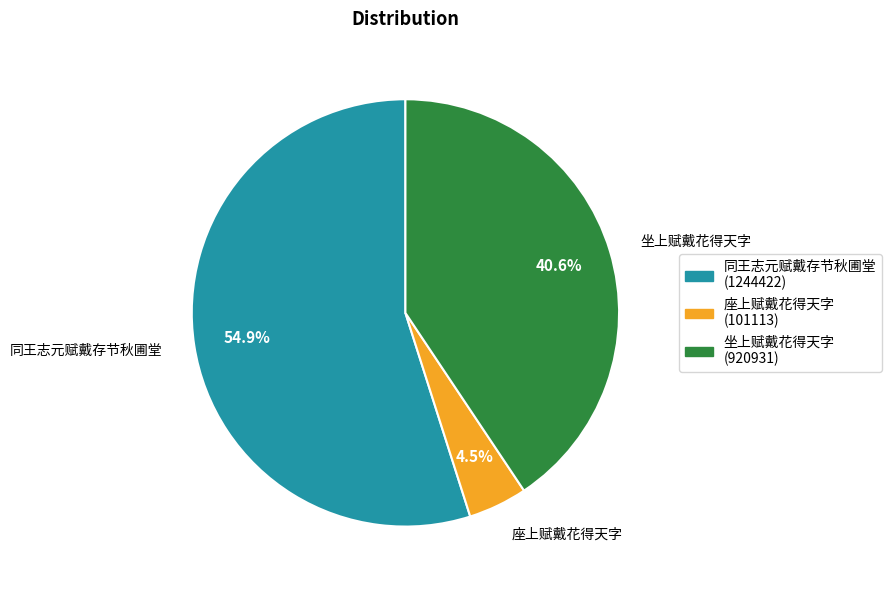

What is the smallest slice in the pie chart?

座上赋戴花得天字